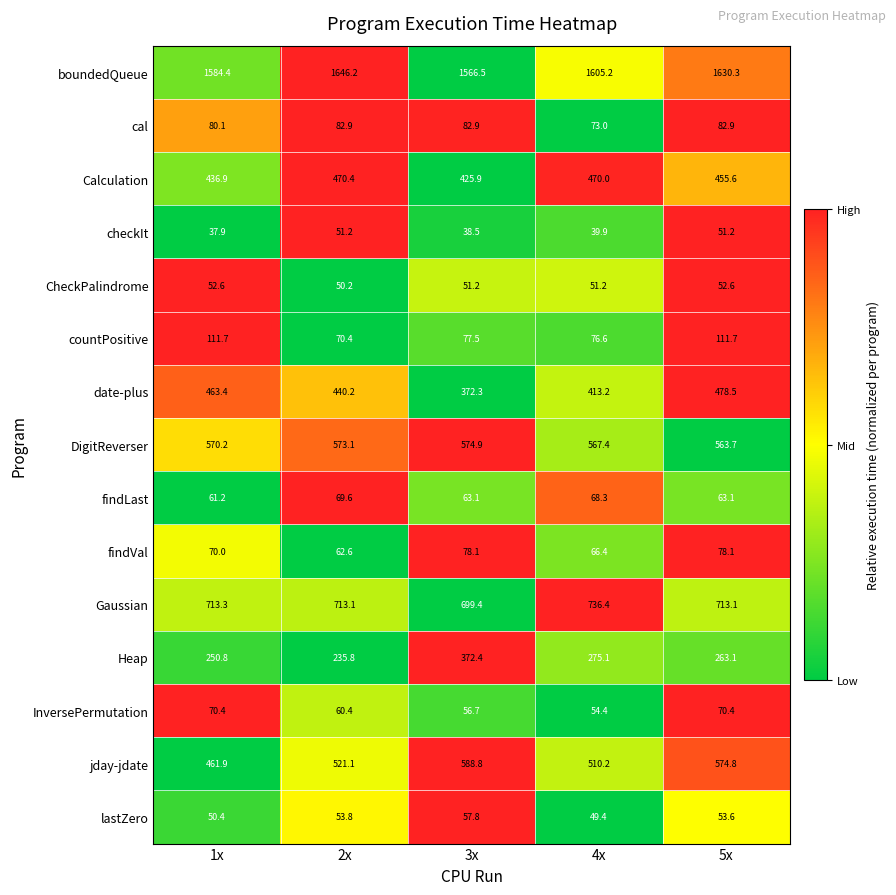

Where is findVal nearest to the value 70?

1x